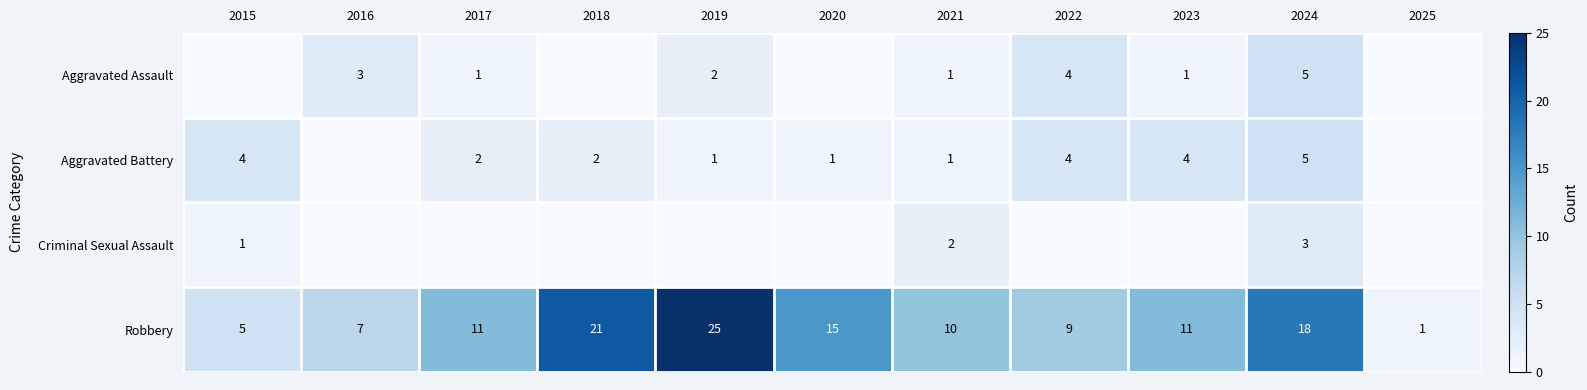

Is the value of Aggravated Assault at 2021 greater than the value of Robbery at 2021?

No